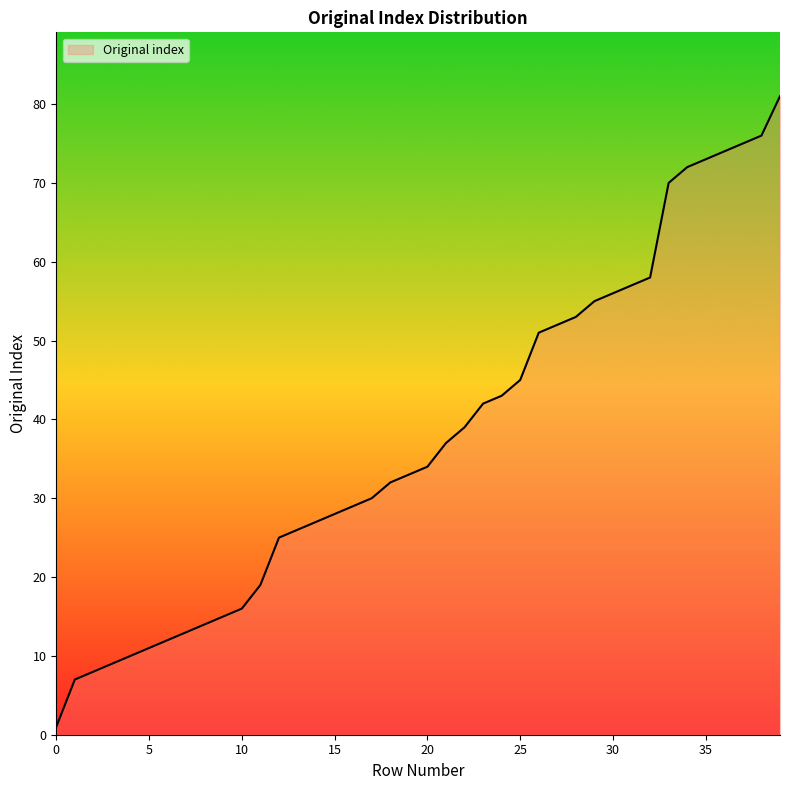

What is the minimum value shown in the chart?

1